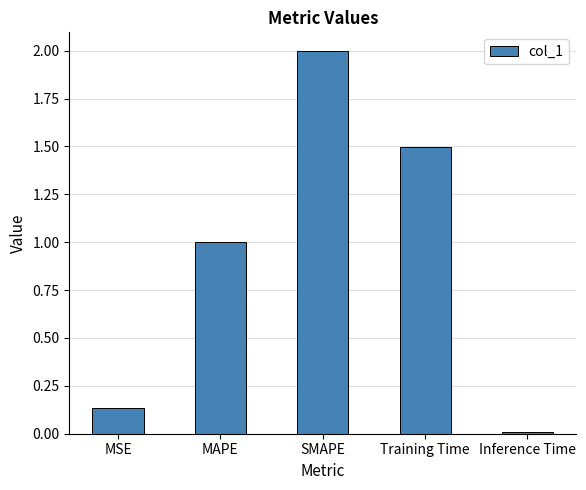

At which label is the value closest to 1?

MAPE